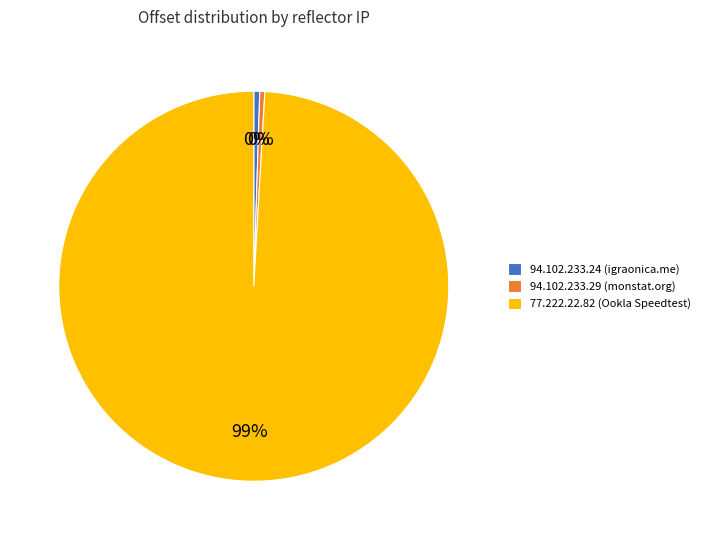

Between 77.222.22.82 (Ookla Speedtest) and 94.102.233.24 (igraonica.me), which is larger?

77.222.22.82 (Ookla Speedtest)